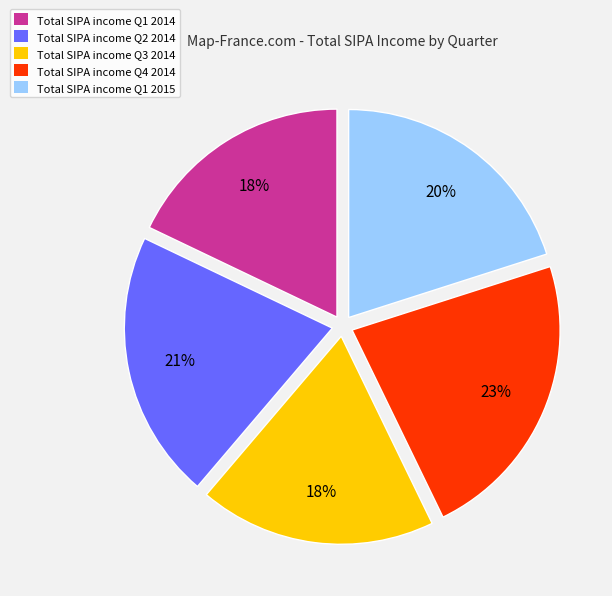

To the nearest percent, what is the average slice percentage?

20%